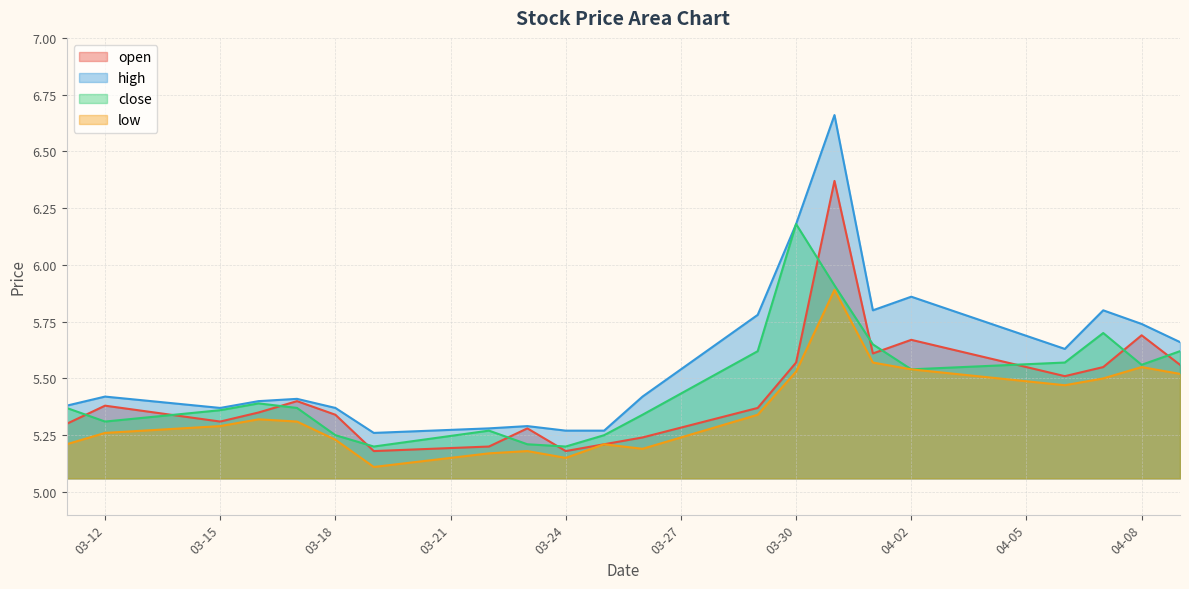

True or false: high and open intersect in this chart.

False